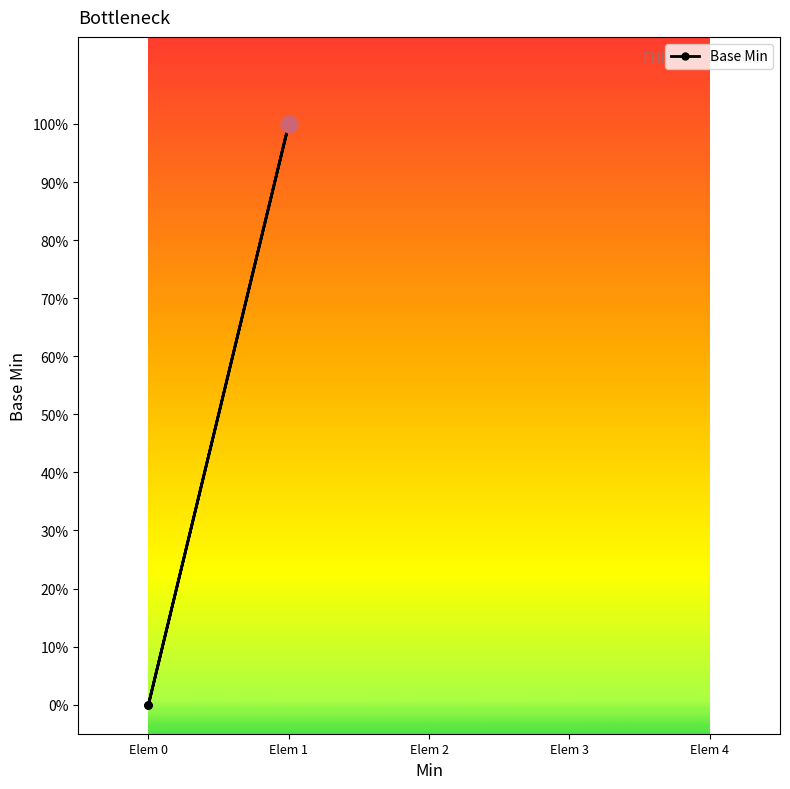

What is the difference between the values at Elem 1 and Elem 0?

1